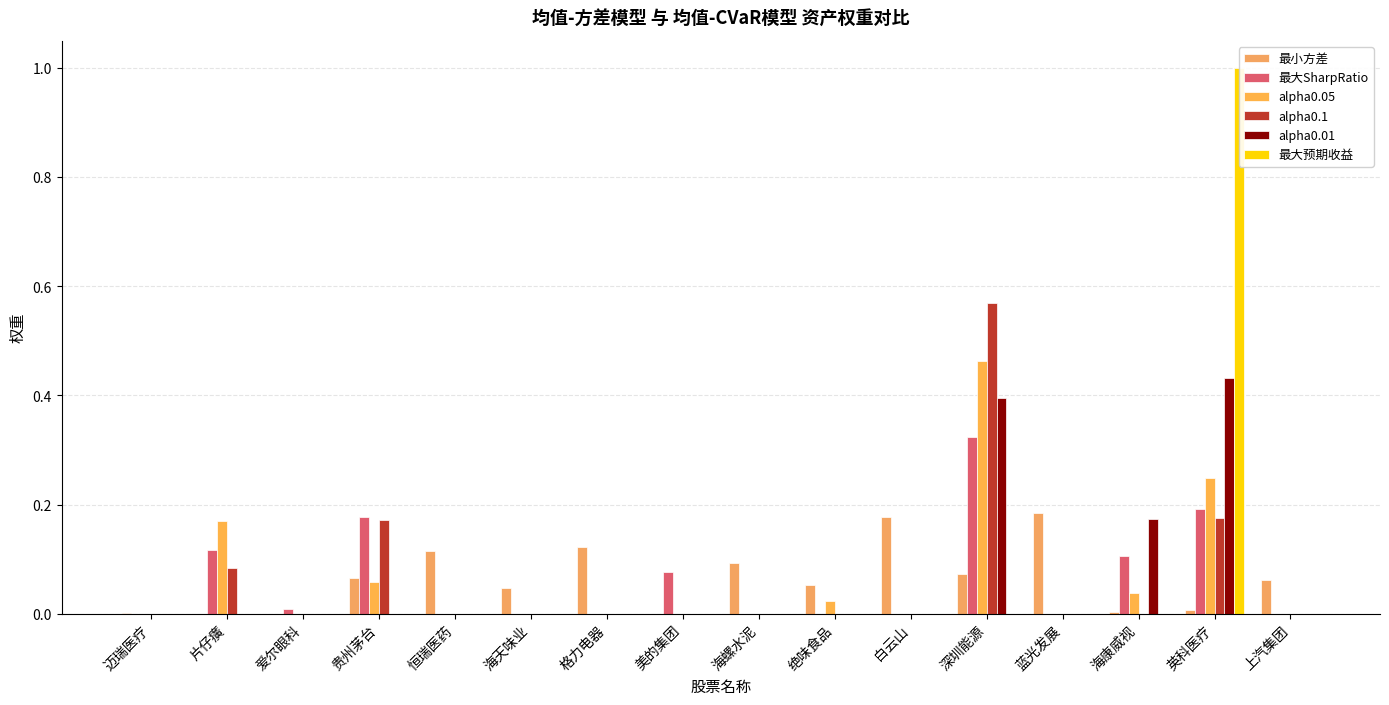

Rank the series by their maximum value, from lowest to highest.

最小方差, 最大SharpRatio, alpha0.01, alpha0.05, alpha0.1, 最大预期收益